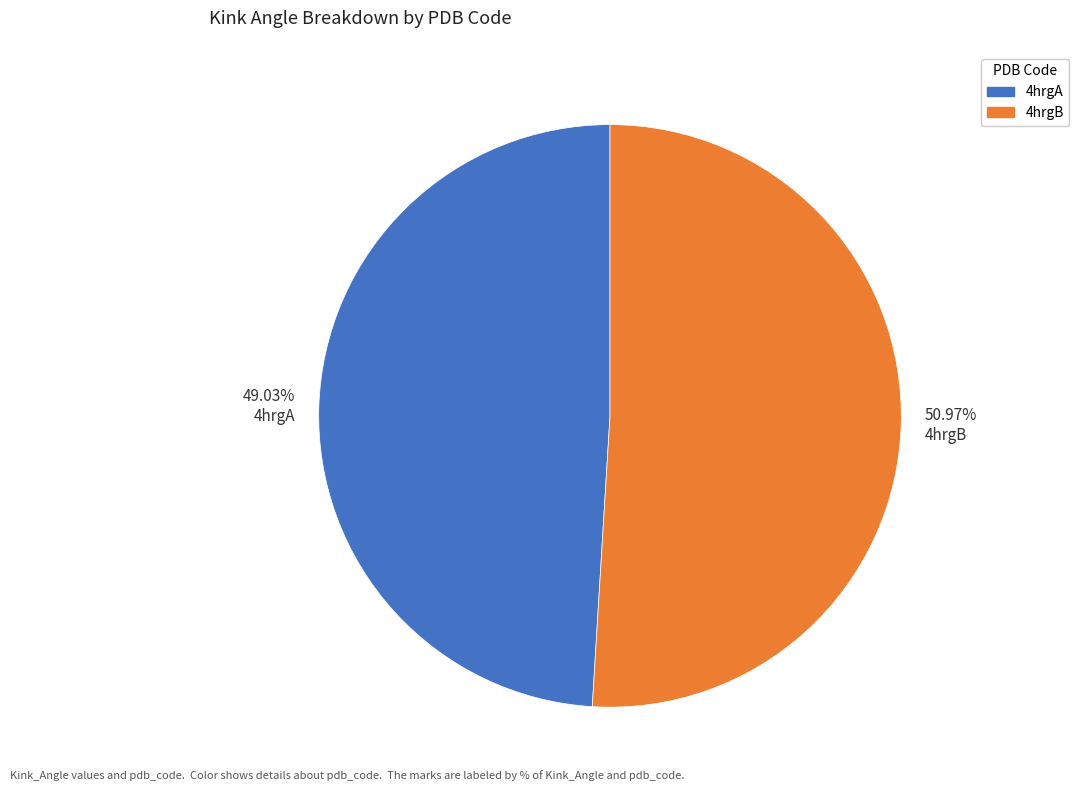

How many slices are in this pie chart?

2